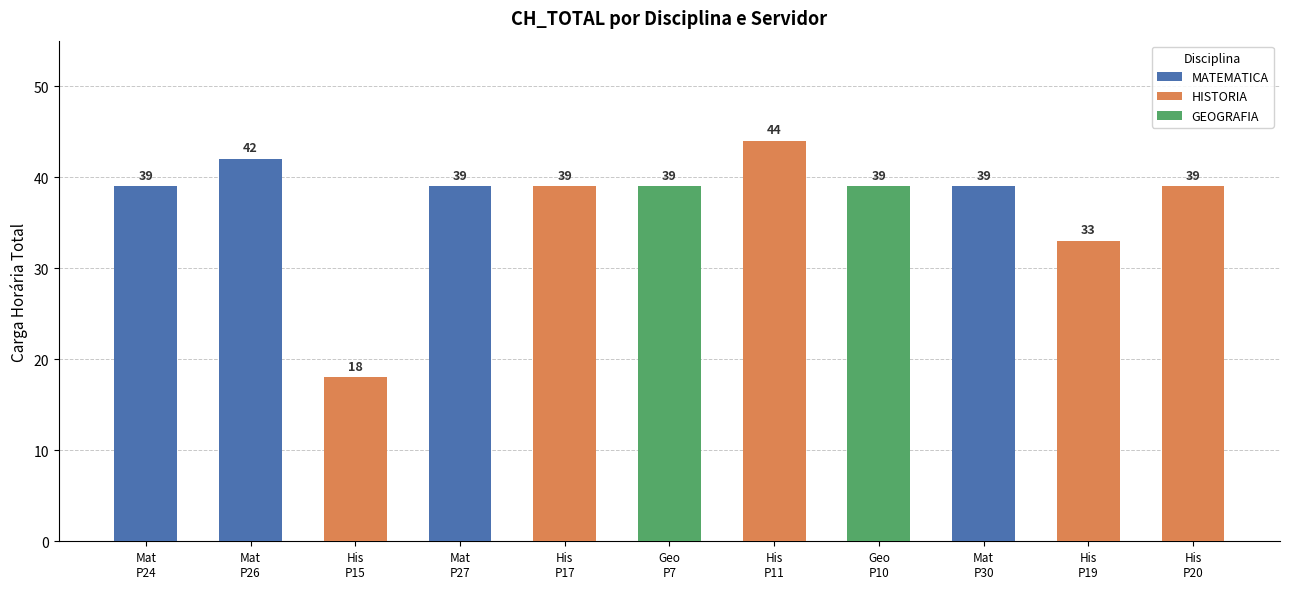

Reading left to right, what are all the values shown in this chart?

39	42	18	39	39	39	44	39	39	33	39